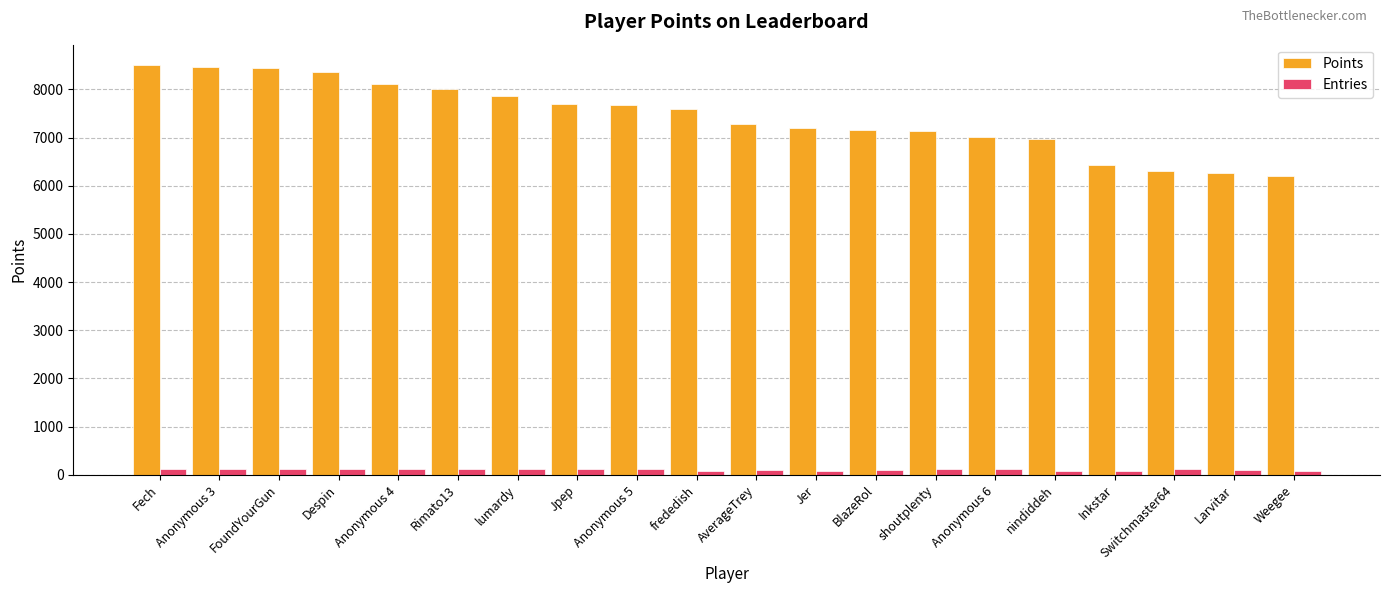

What is the highest value of the Entries series?

117